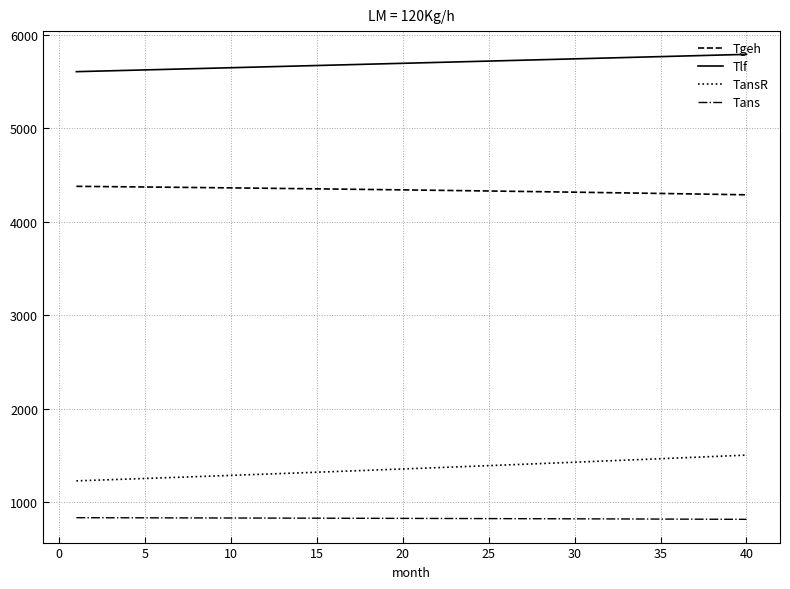

What is the maximum value for Tgeh?

4378.6